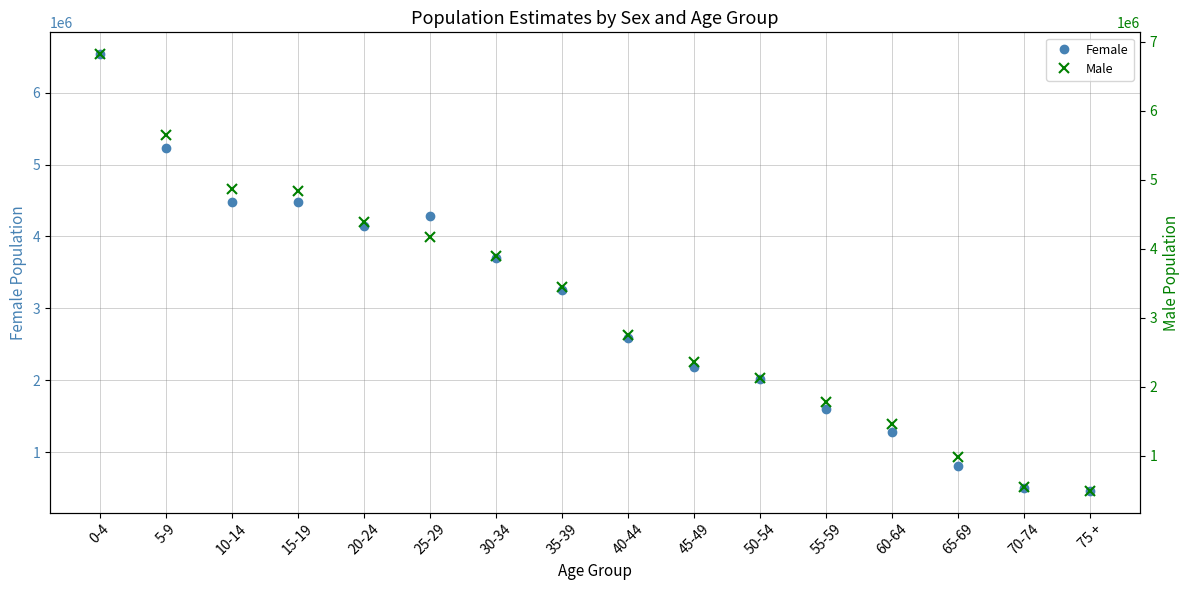

Reading left to right, transcribe all the data shown in this chart.

Female: 6534214	5232453	4479050	4484270	4139238	4280729	3707374	3261147	2583779	2182648	2016961	1601275	1276983	805478	502290	465827
Male: 6816889	5648246	4865965	4835438	4379474	4171740	3892787	3451228	2748430	2362830	2120425	1772600	1464563	974532	549034	493114